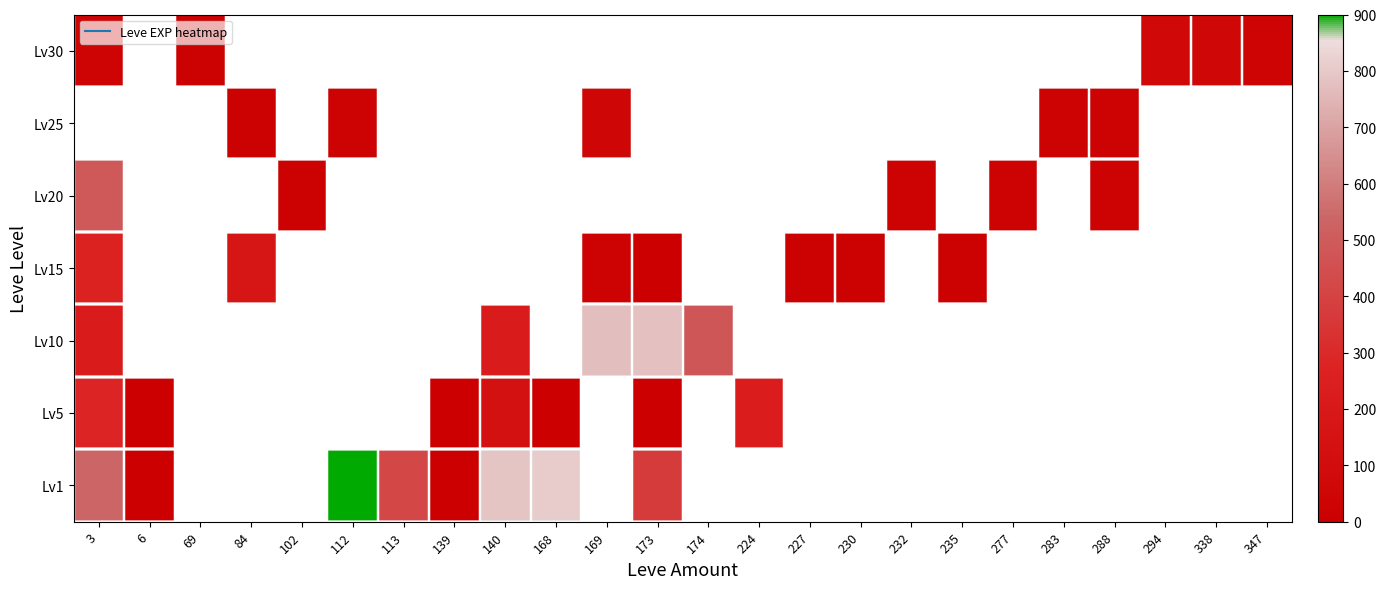

List the series in order of their peak value, highest first.

Lv1, Lv10, Lv20, Lv5, Lv15, Lv25, Lv30